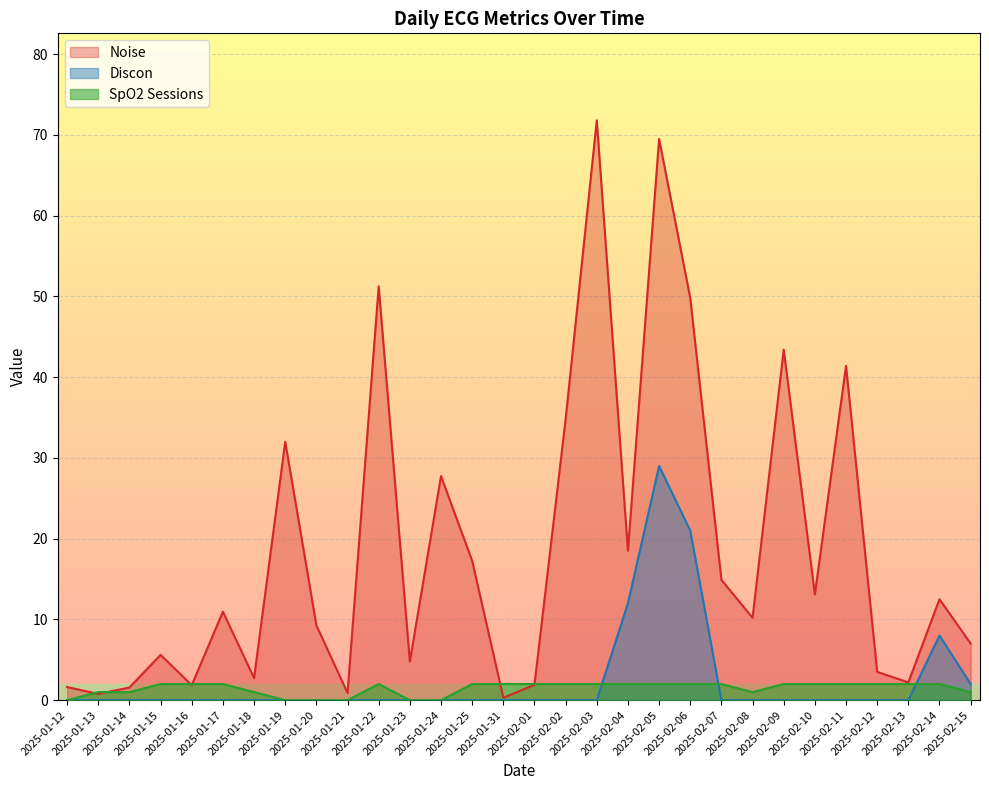

How many lines are shown in the chart?

3